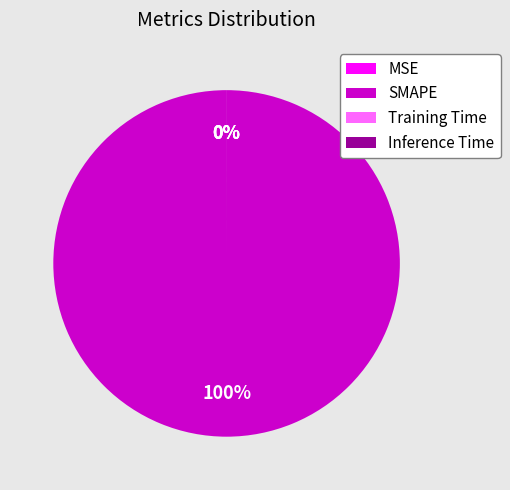

To the nearest percent, what percentage of the pie is SMAPE?

100%